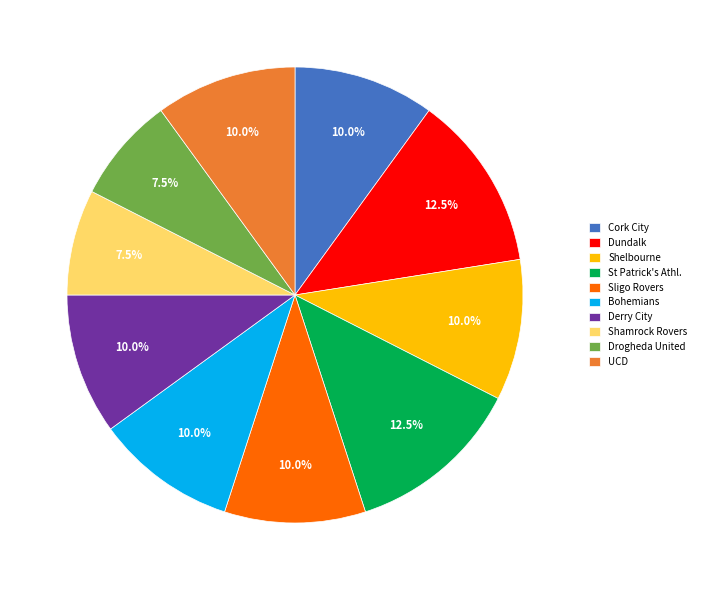

Is Bohemians the majority of the pie?

No